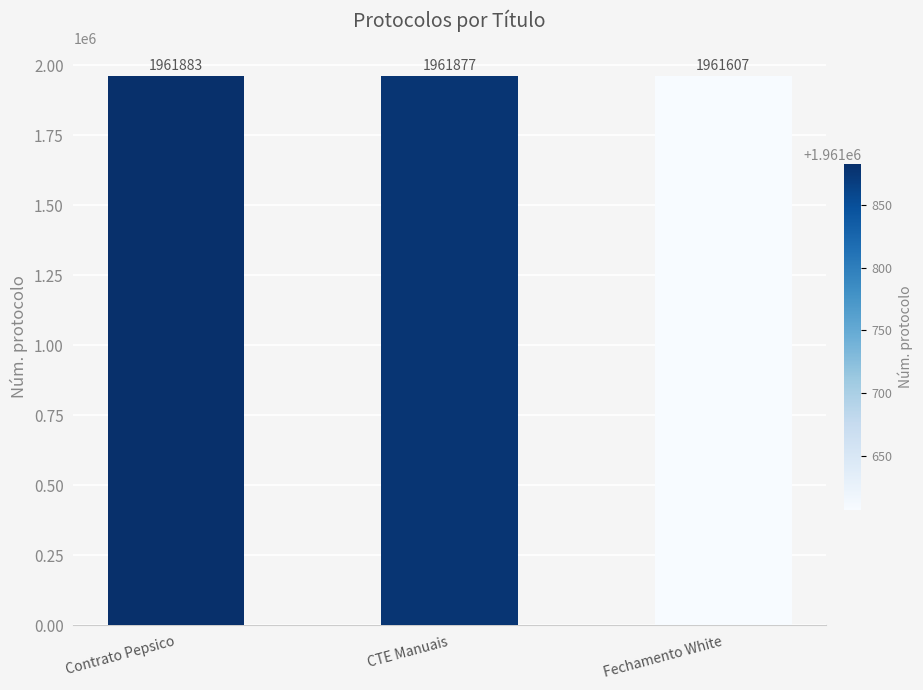

Which category has the lowest value across all series?

Fechamento White